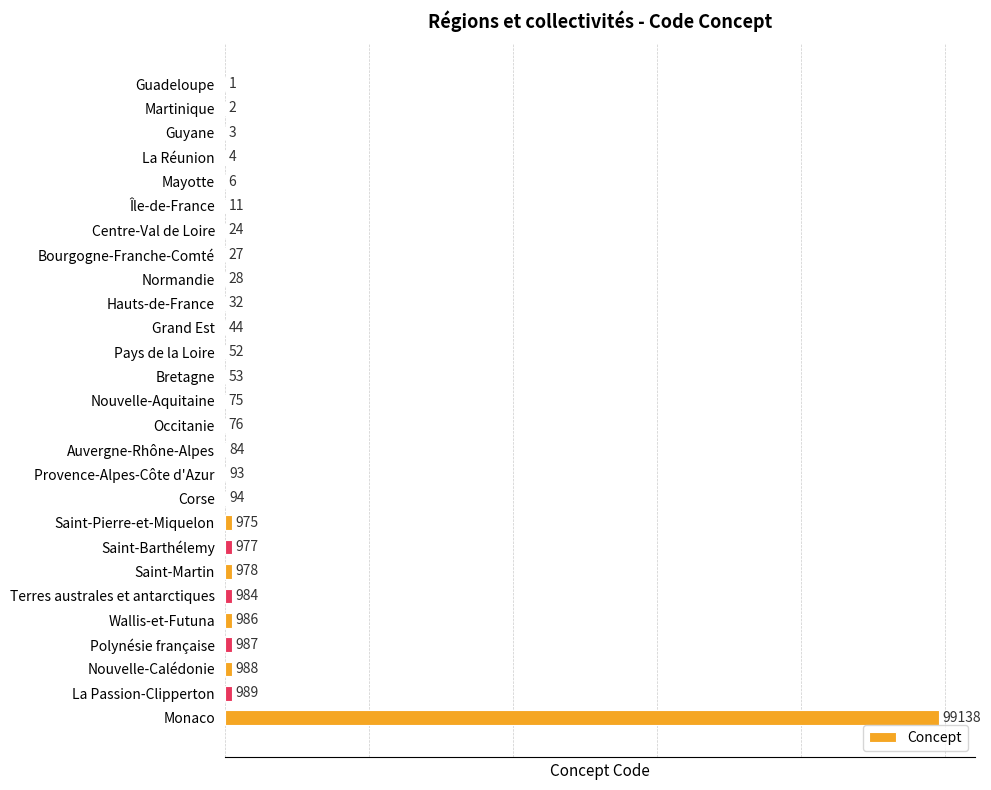

What is the maximum value shown in the chart?

99138